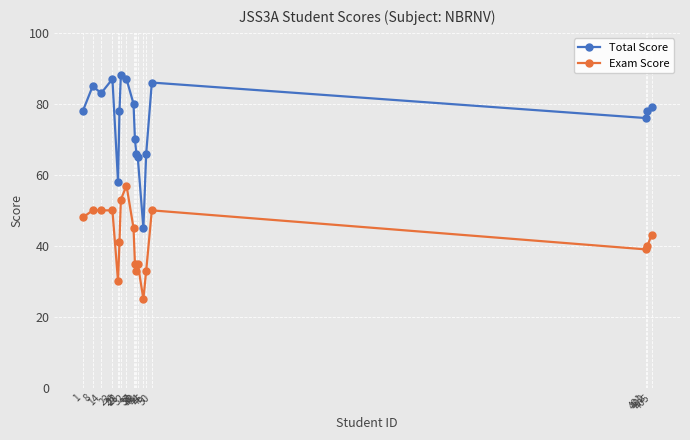

True or false: Total Score has a value of 76 at 401.

True